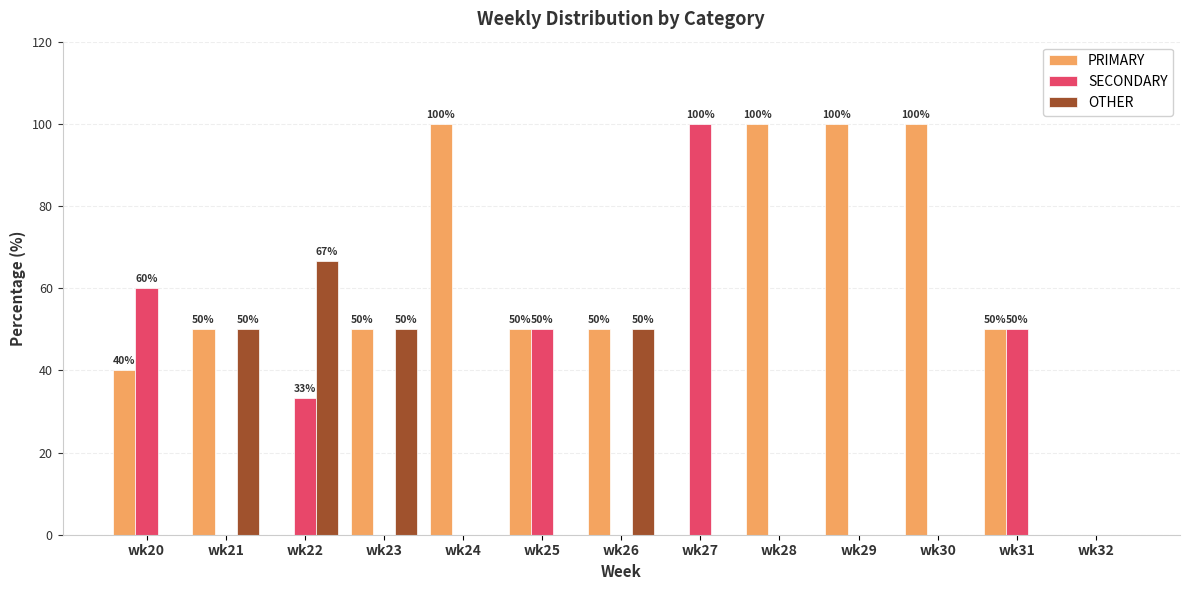

Which series changed the most between wk22 and wk32?

OTHER